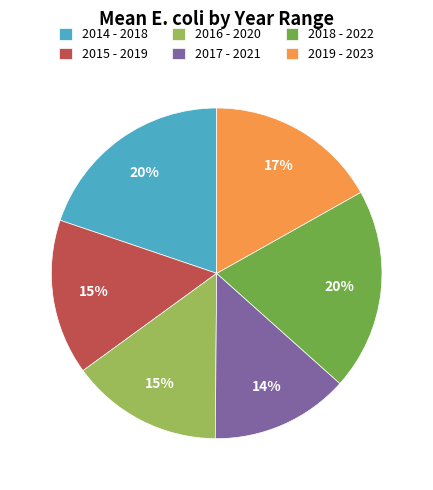

Is it true that 2018 - 2022 is 20% of the pie?

True